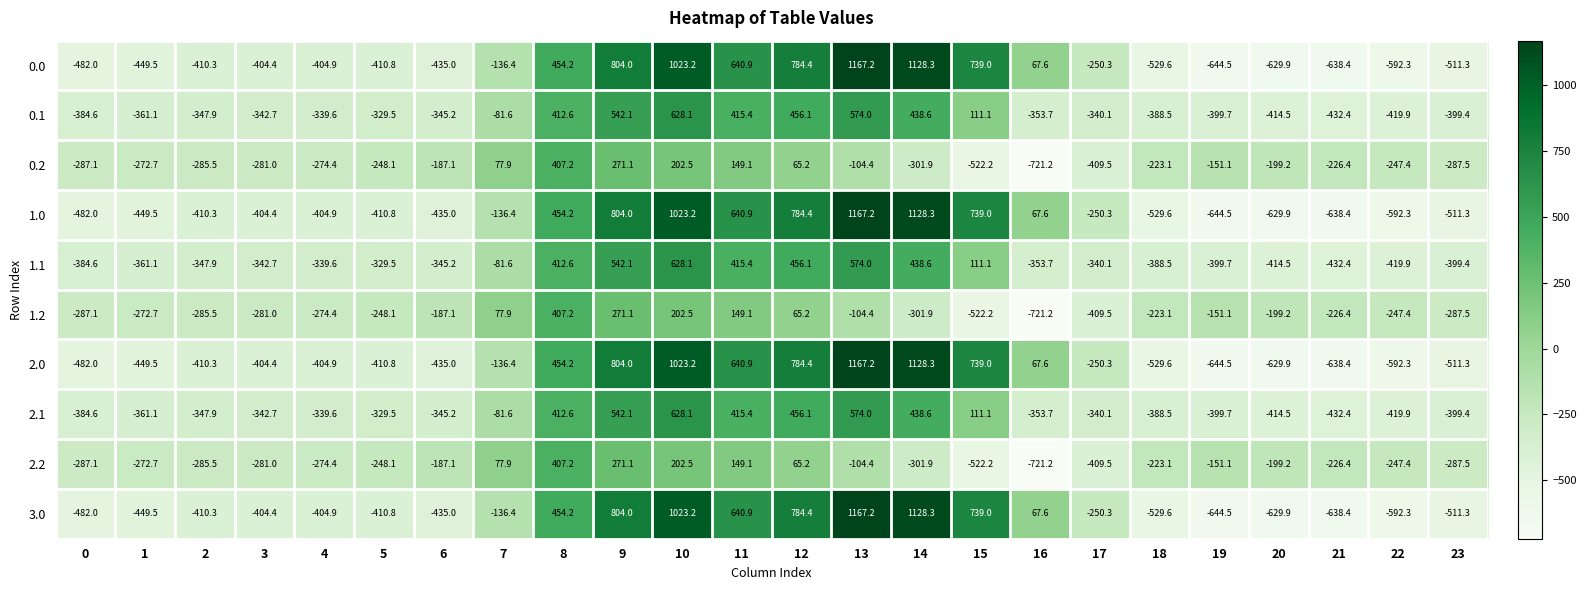

What is the spread (max minus min) of values at 16?

788.8